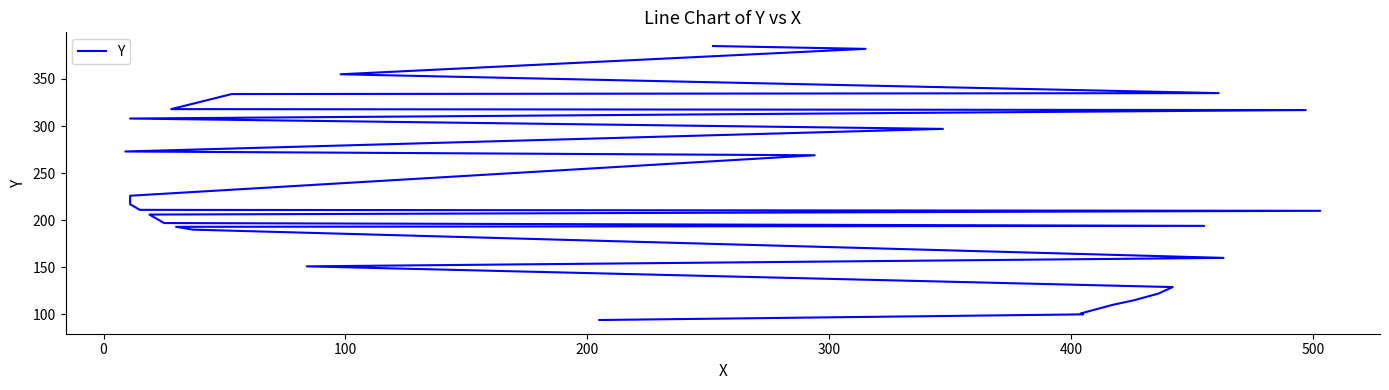

What is the approximate value at 200, to the nearest 5?

110